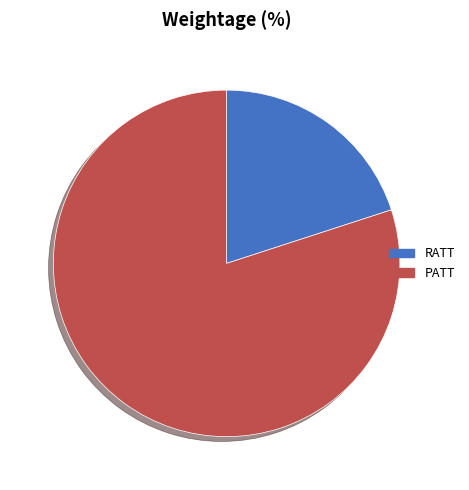

Which has a higher value, PATT or RATT?

PATT